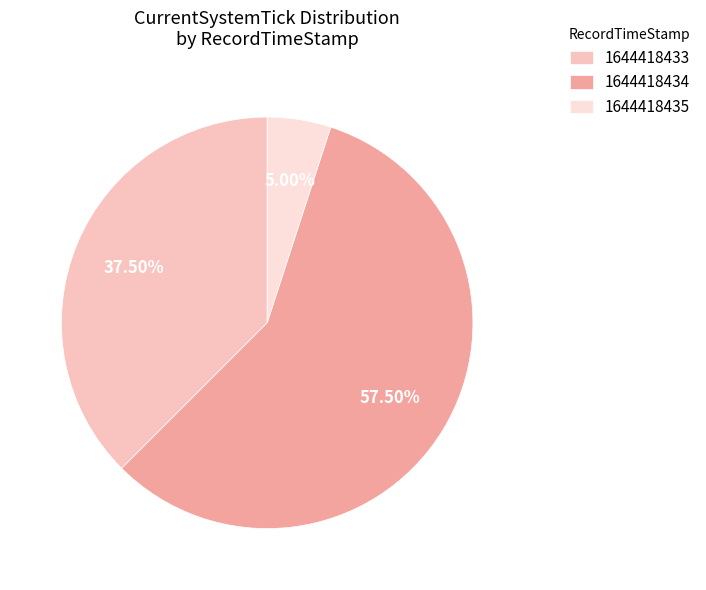

Which category accounts for the majority?

1644418434